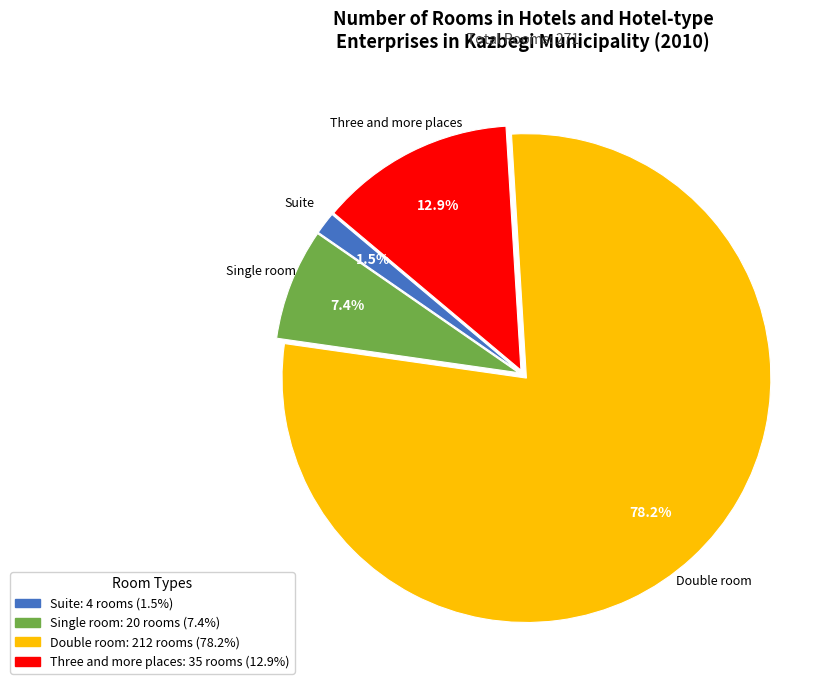

How many segments does this pie chart have?

4